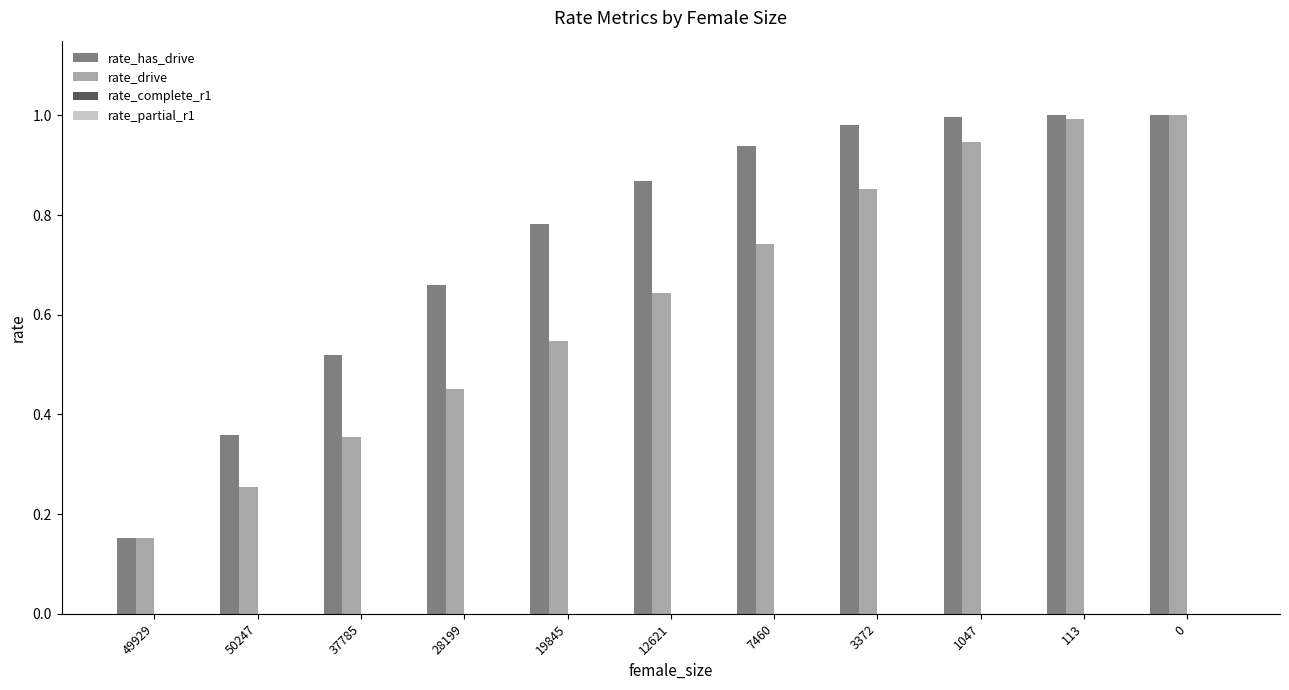

What is the sum of the rate_has_drive values at 1047 and 49929?

1.2